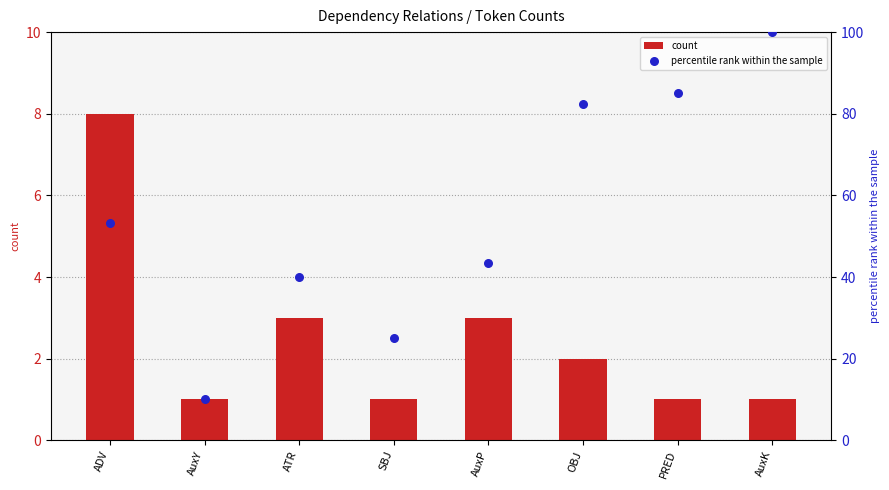

At how many categories does at least one series exceed 71?

3